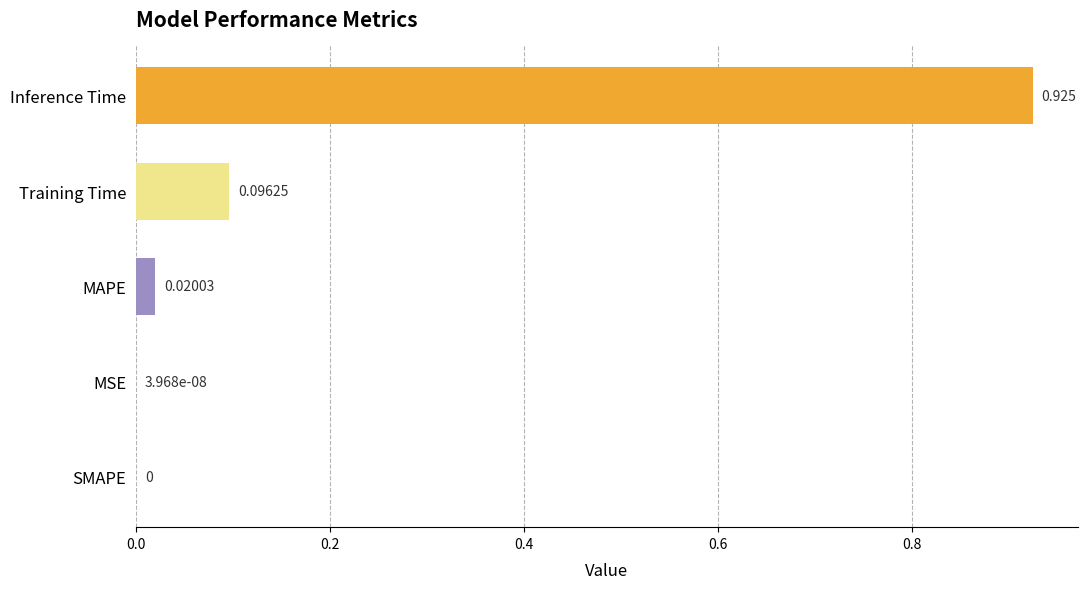

Which has a higher value, SMAPE or Inference Time?

Inference Time